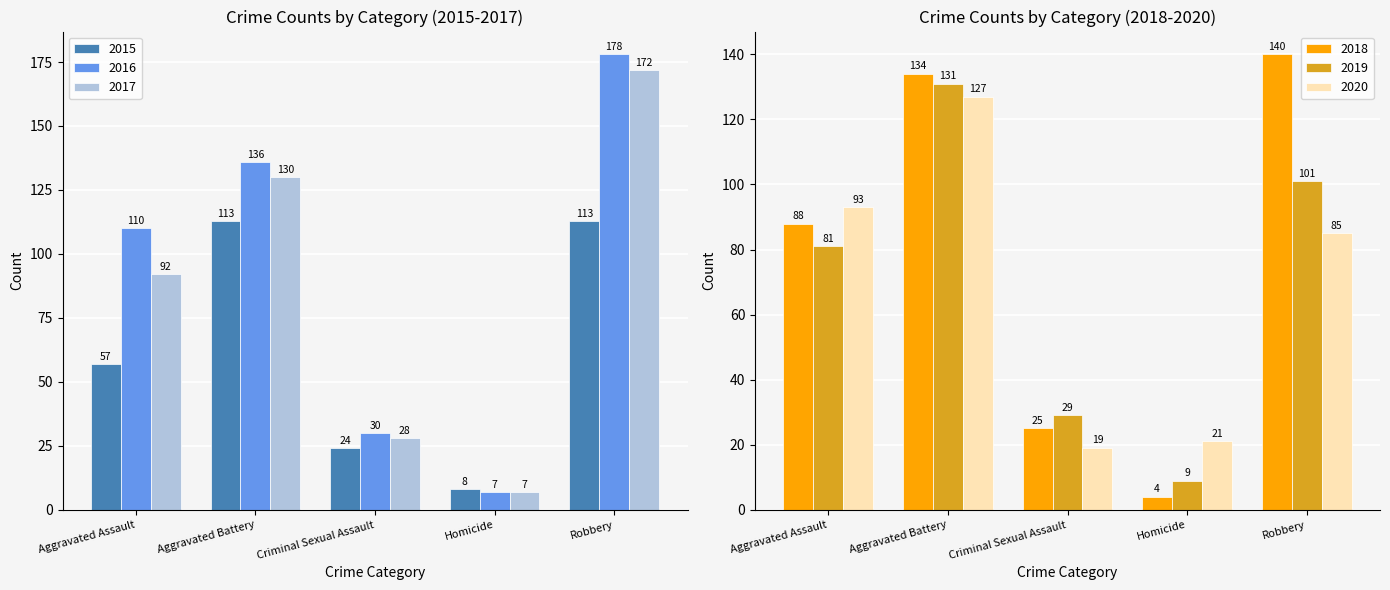

List the series in order of their peak value, highest first.

2016, 2017, 2018, 2019, 2020, 2015